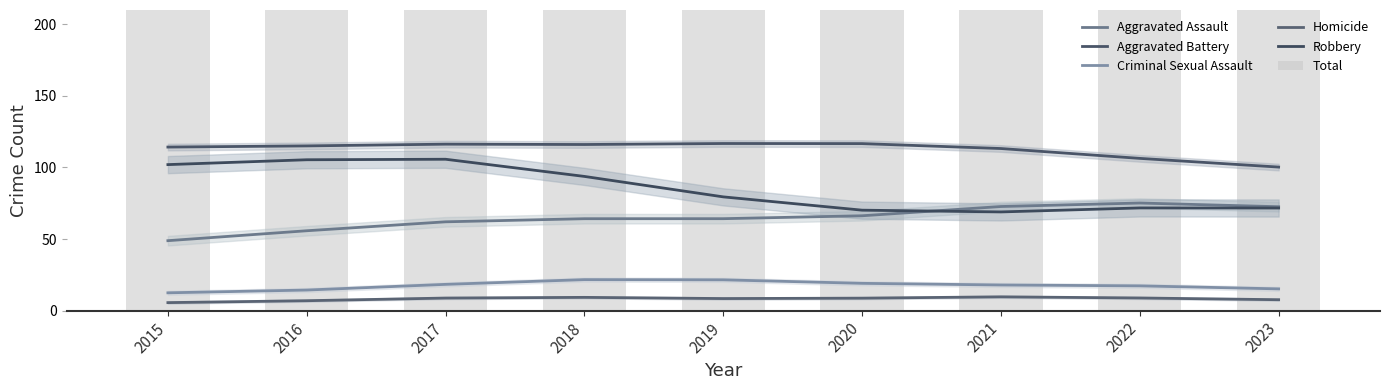

Reading left to right, transcribe all the data shown in this chart.

Aggravated Assault: 2015=48.9	2016=55.8	2017=62.1	2018=64.2	2019=64.2	2020=66.3	2021=72.7	2022=75.2	2023=72.6
Aggravated Battery: 2015=114.3	2016=115.1	2017=116.3	2018=116.1	2019=116.7	2020=116.7	2021=113.2	2022=106.4	2023=100.3
Criminal Sexual Assault: 2015=12.5	2016=14.4	2017=18.4	2018=21.7	2019=21.5	2020=19.1	2021=17.9	2022=17.3	2023=15.2
Homicide: 2015=5.6	2016=6.9	2017=8.8	2018=9.3	2019=8.5	2020=8.7	2021=9.7	2022=8.9	2023=7.6
Robbery: 2015=102.0	2016=105.4	2017=105.8	2018=93.8	2019=79.5	2020=70.2	2021=69.0	2022=71.8	2023=71.7
Total: 2015=277.0	2016=284.0	2017=347.0	2018=291.0	2019=302.0	2020=258.0	2021=292.0	2022=294.0	2023=253.0